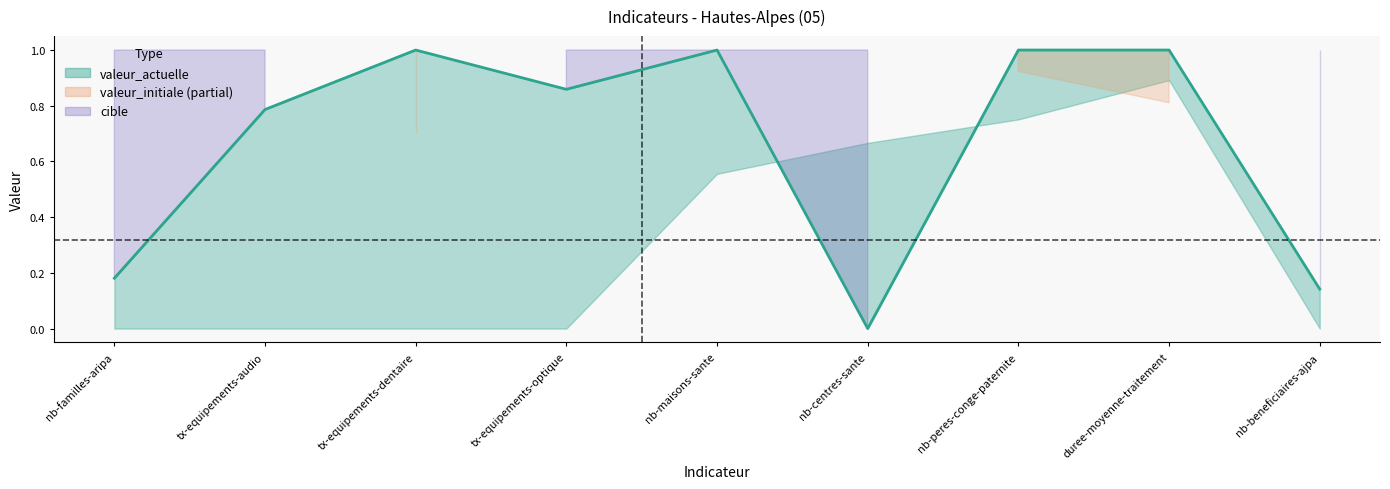

Is it true that the value at nb-maisons-sante is 0.4?

False